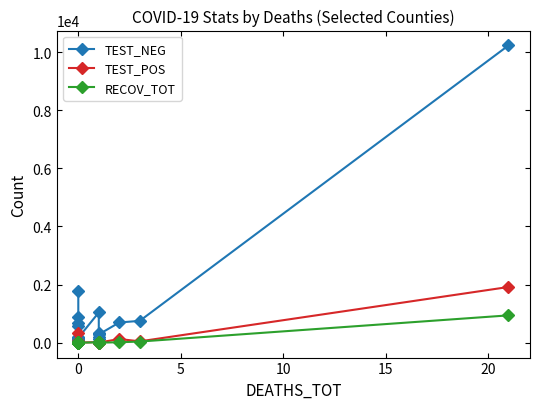

Which series has the largest total across all categories?

TEST_NEG